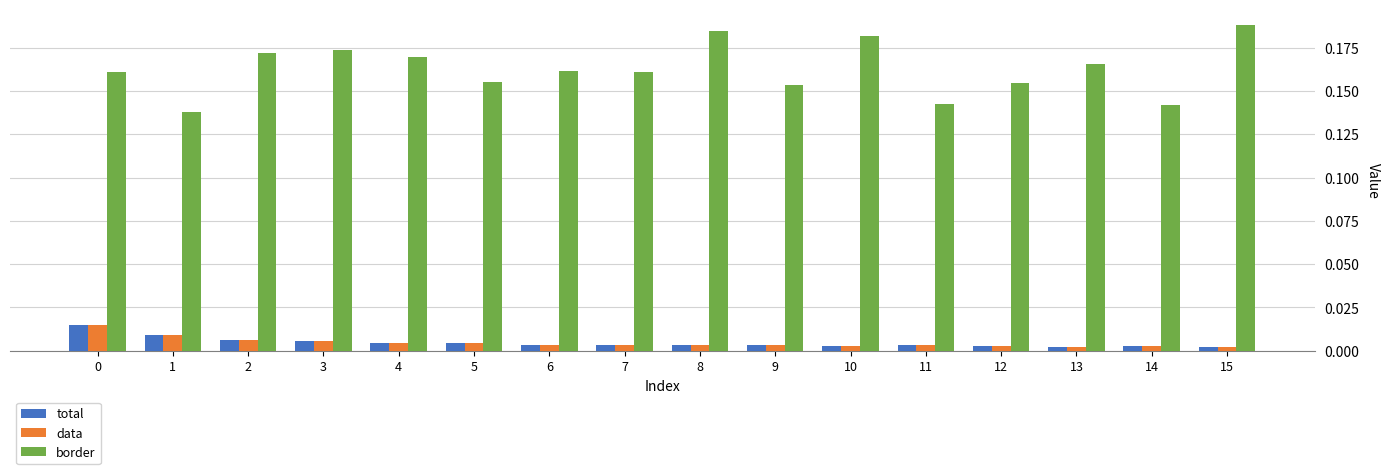

Between 11 and 15, which series saw the biggest shift?

border